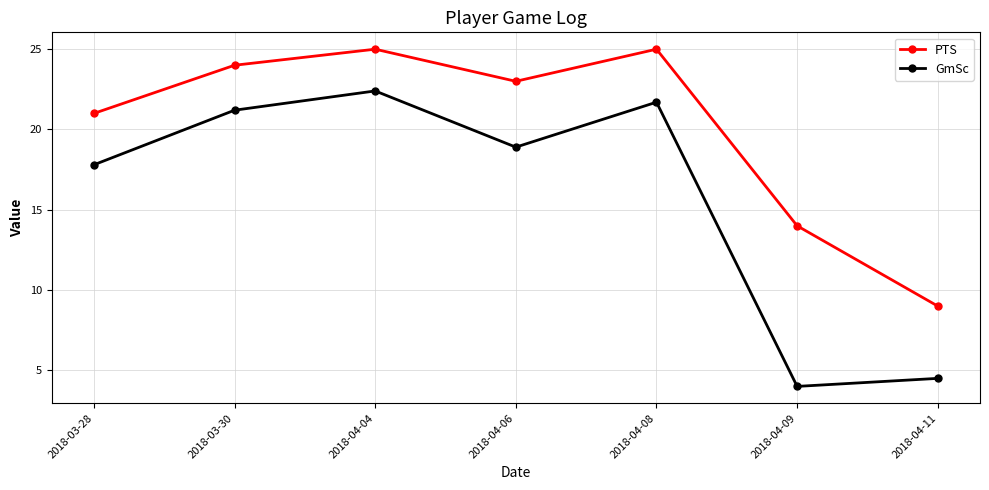

True or false: GmSc has more than 0 points higher than both neighbors.

True